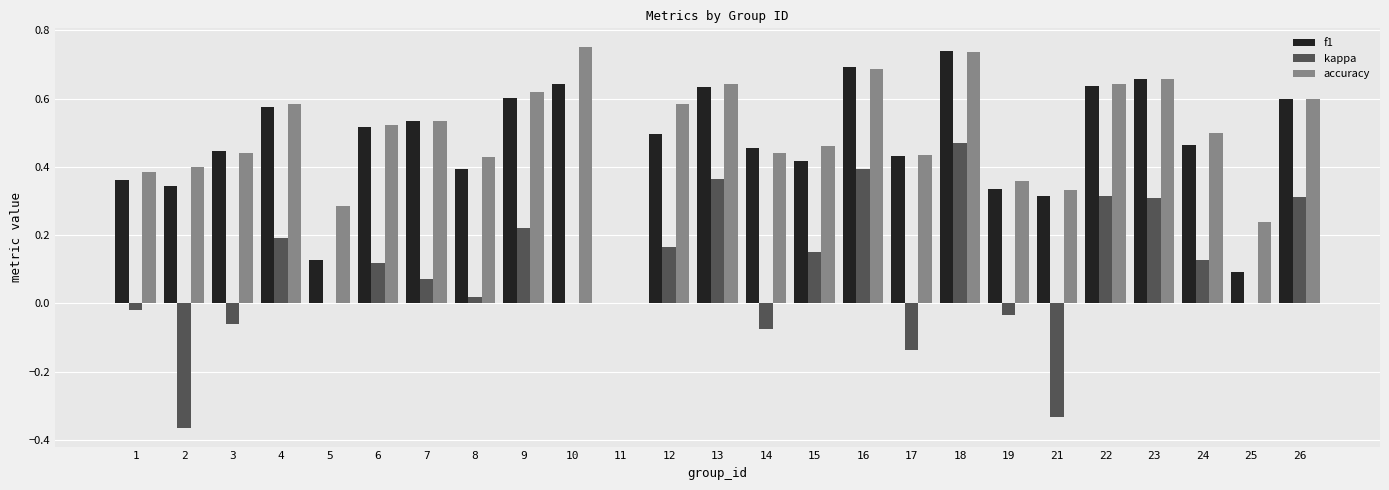

What is the sum of all accuracy values?

12.3